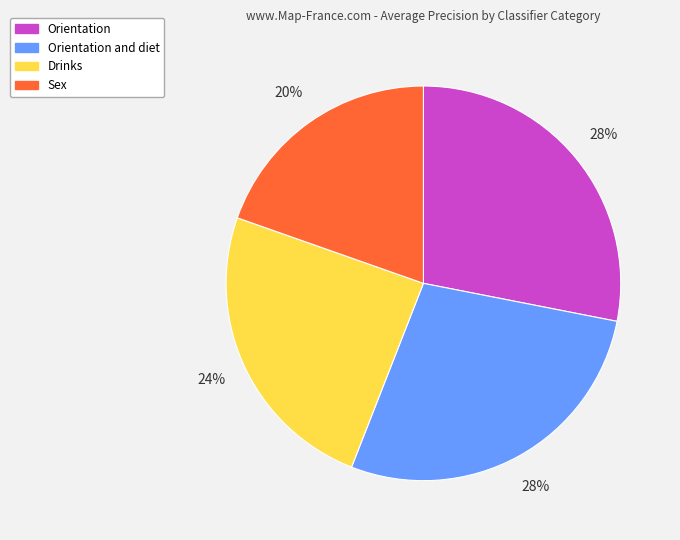

Is there a majority slice in this chart?

No